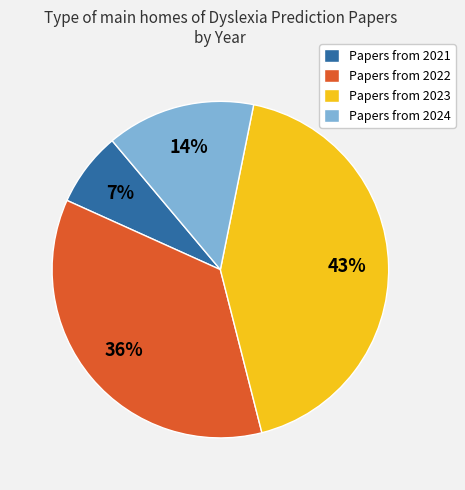

True or false: Papers from 2022 accounts for 27% of the total.

False